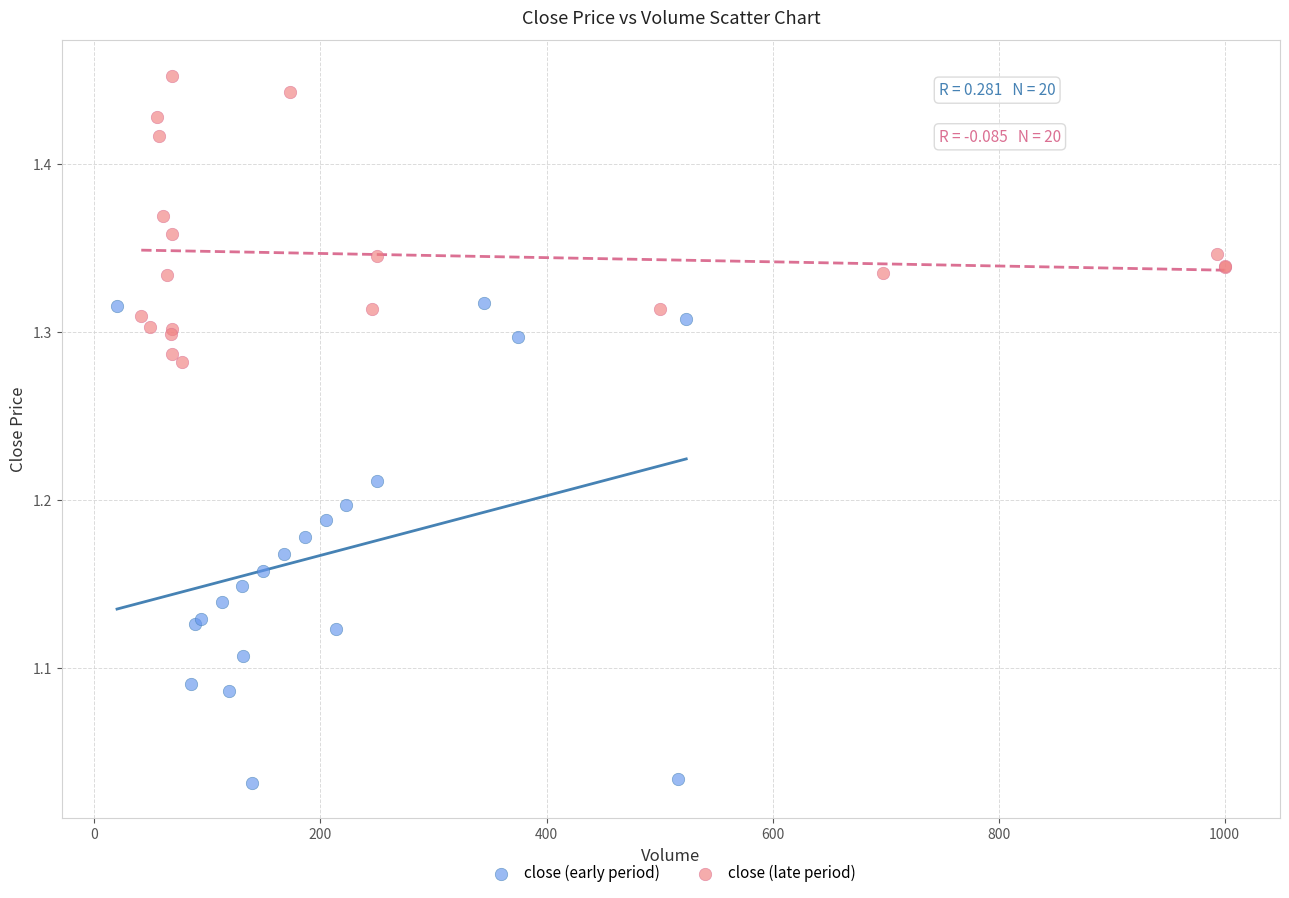

Which series has the widest spread of Y values?

close (early period)